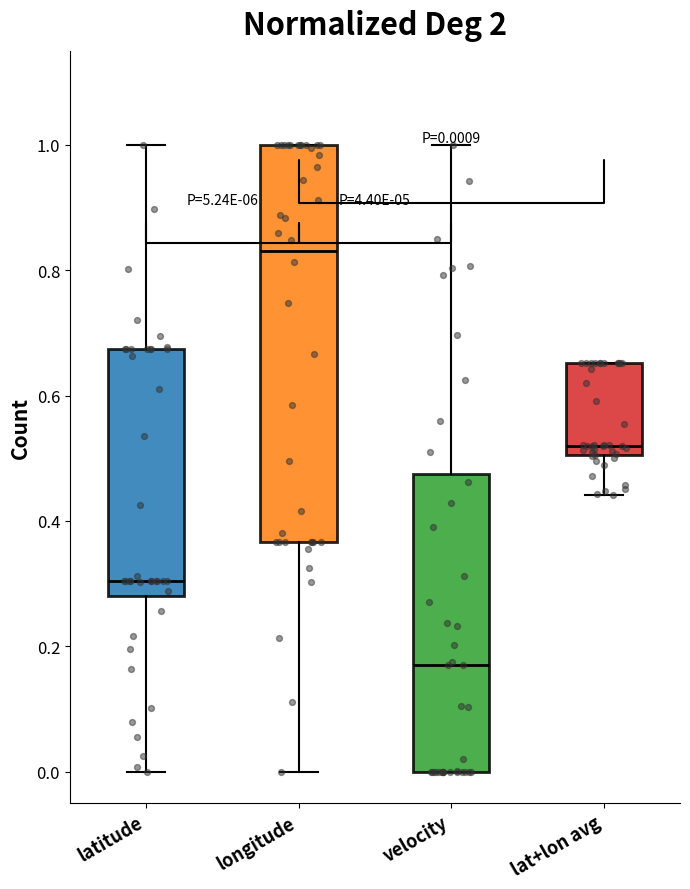

Which box has the lowest median line?

velocity